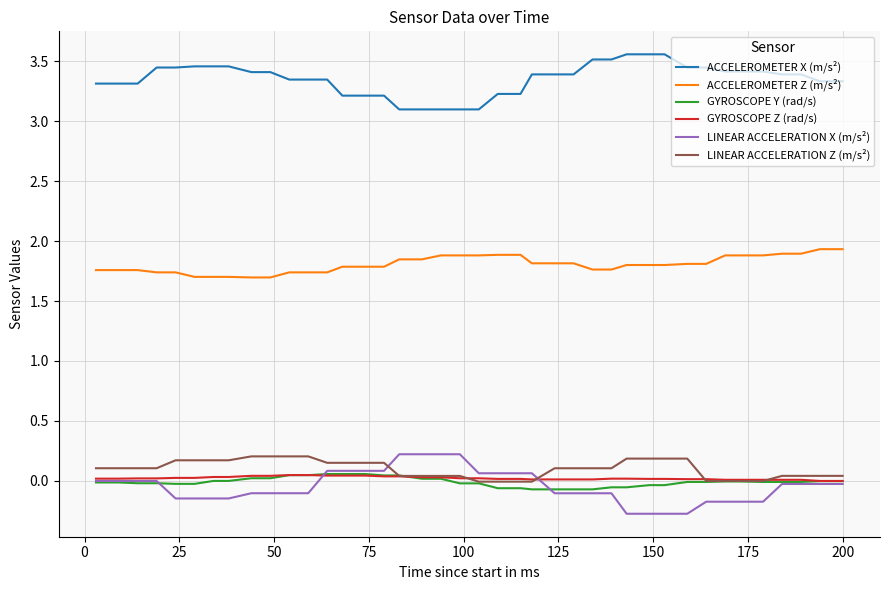

At how many categories does at least one series exceed 0?

40